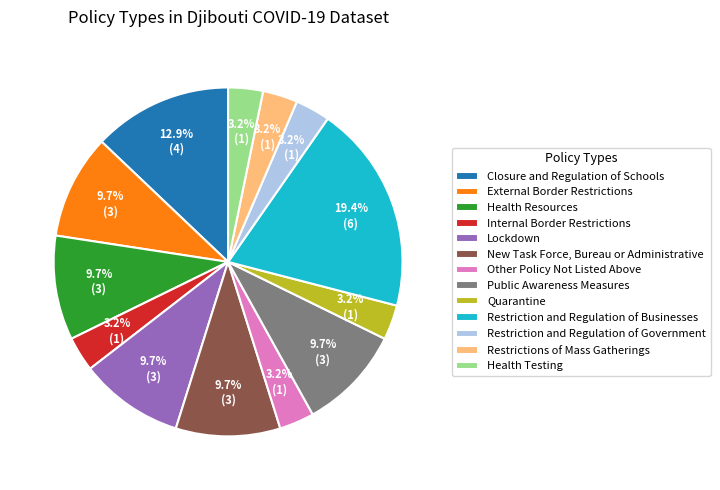

How many slices are in this pie chart?

13